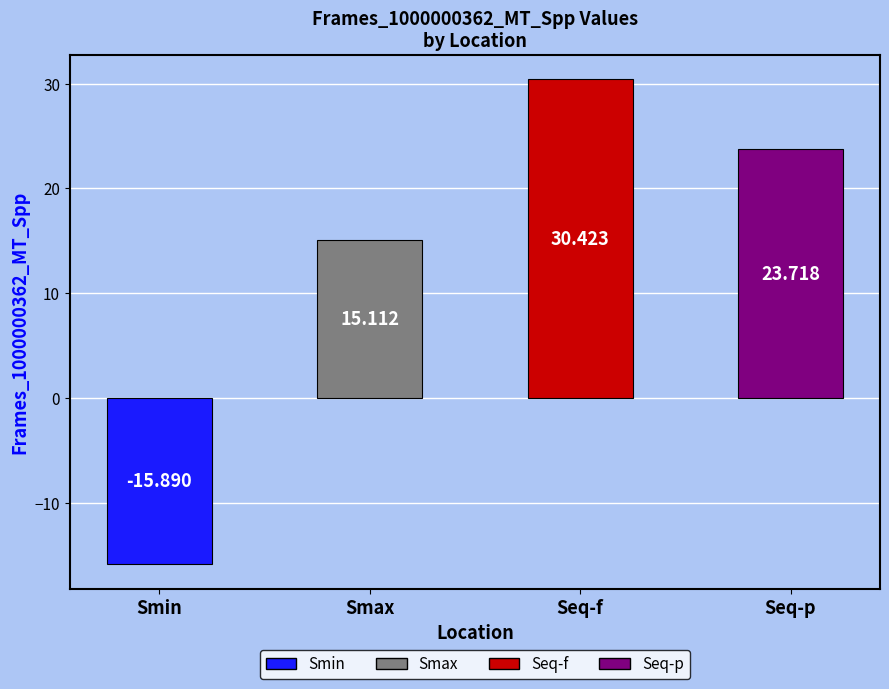

Is it true that the value at Smin is -25.5?

False